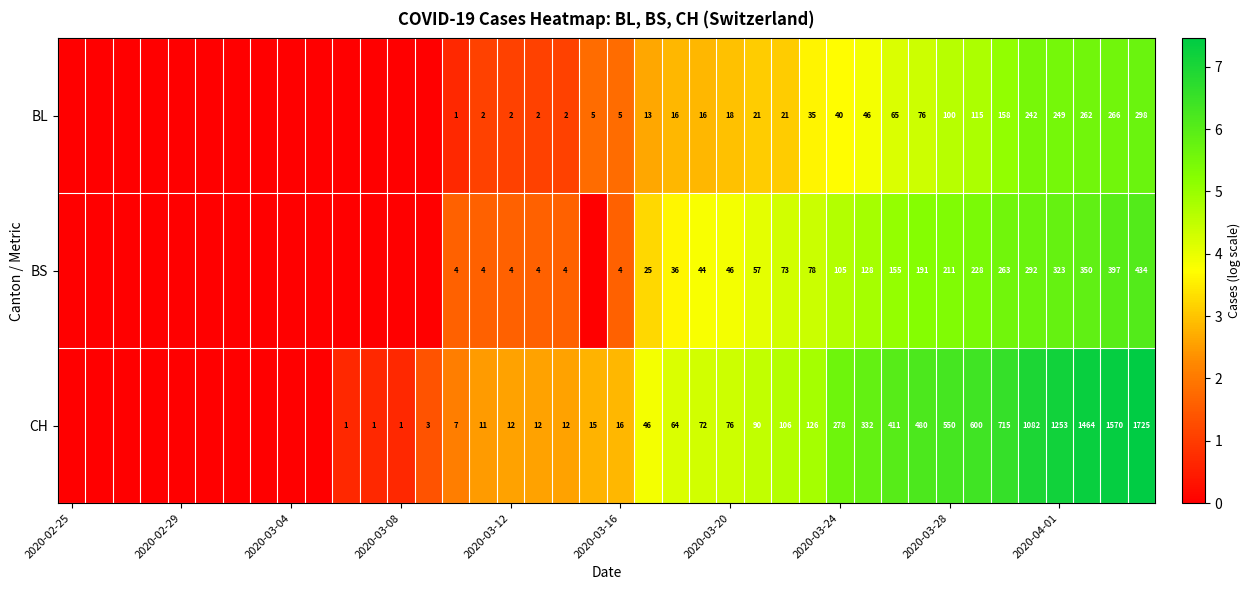

Is it true that BS equals 2 at 2020-03-16?

False